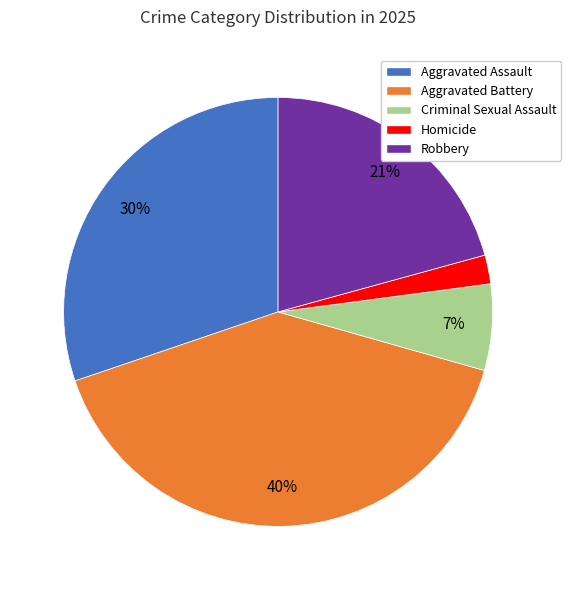

Between Criminal Sexual Assault and Aggravated Battery, which is larger?

Aggravated Battery